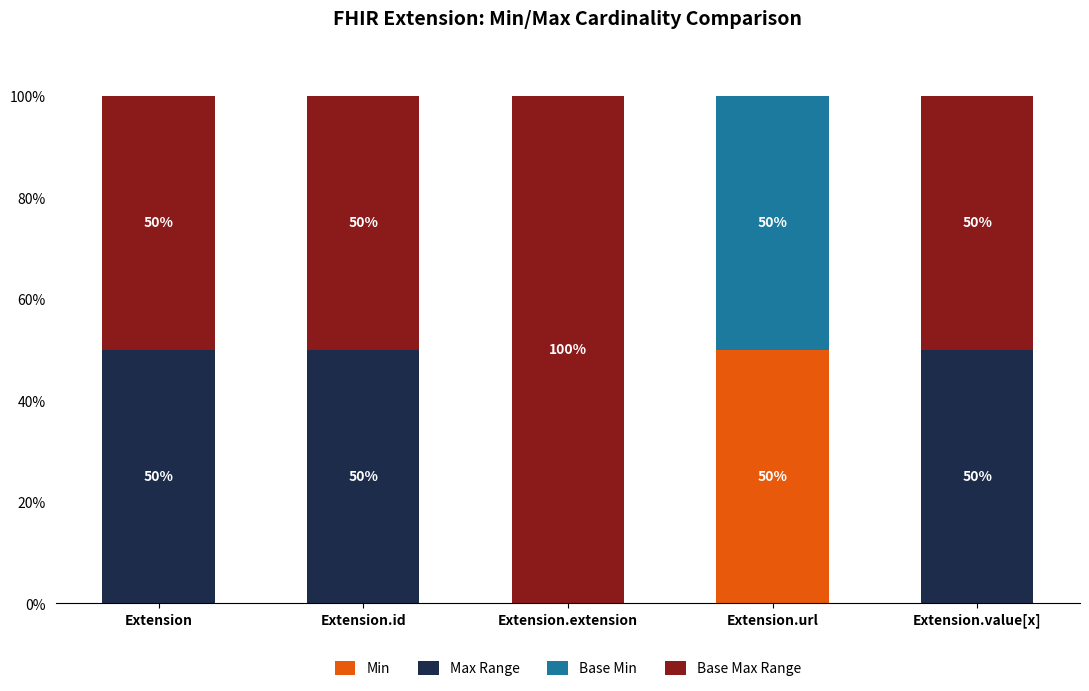

Is it true that Min equals -24 at Extension.id?

False